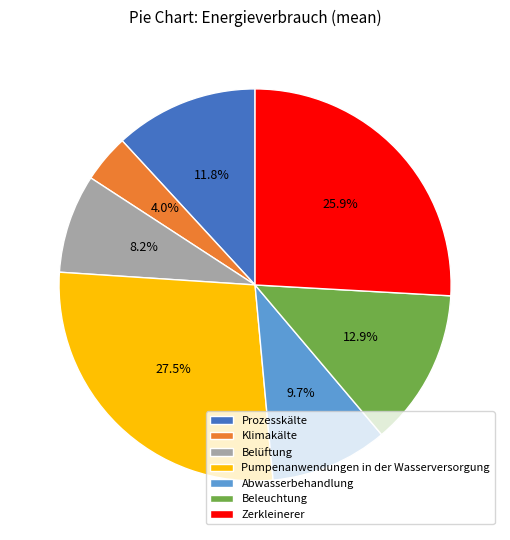

Count the number of slices in the pie.

7